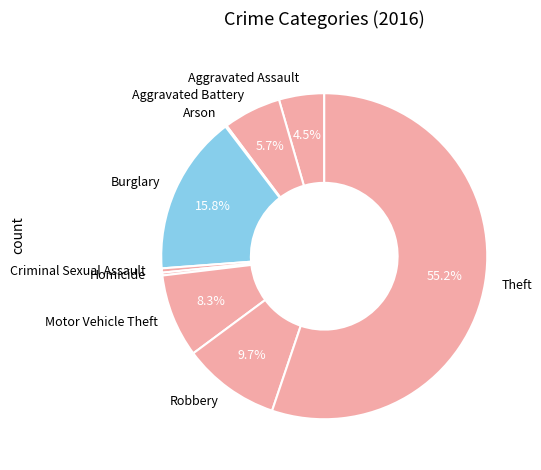

How much of the chart is everything except Robbery?

90.3%